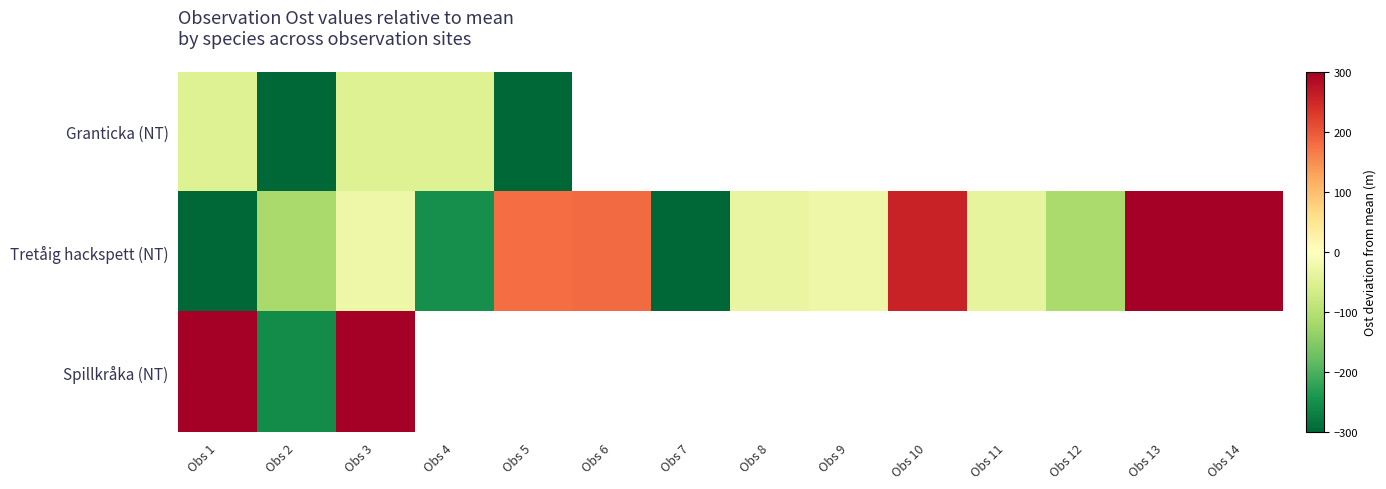

Which category has the lowest value in the Spillkråka (NT) series?

Obs 2